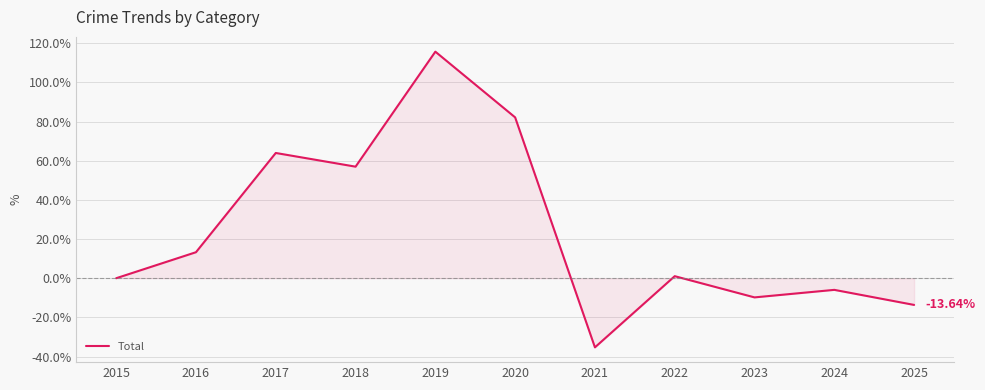

At which label is the value closest to 40?

2018